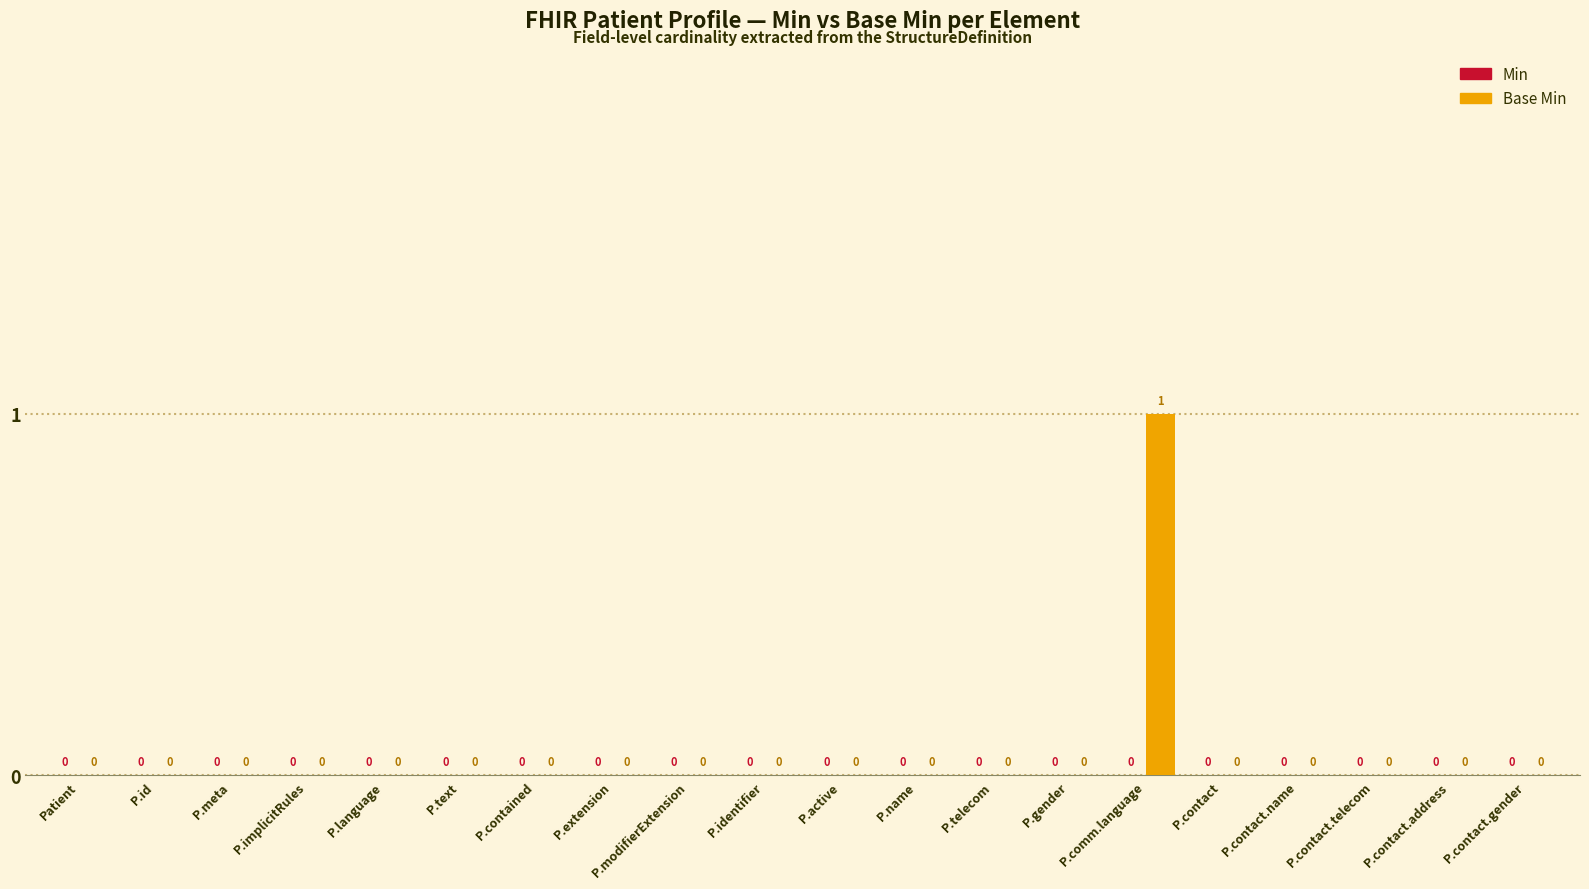

Which label corresponds to the largest value in the chart?

P.comm.language